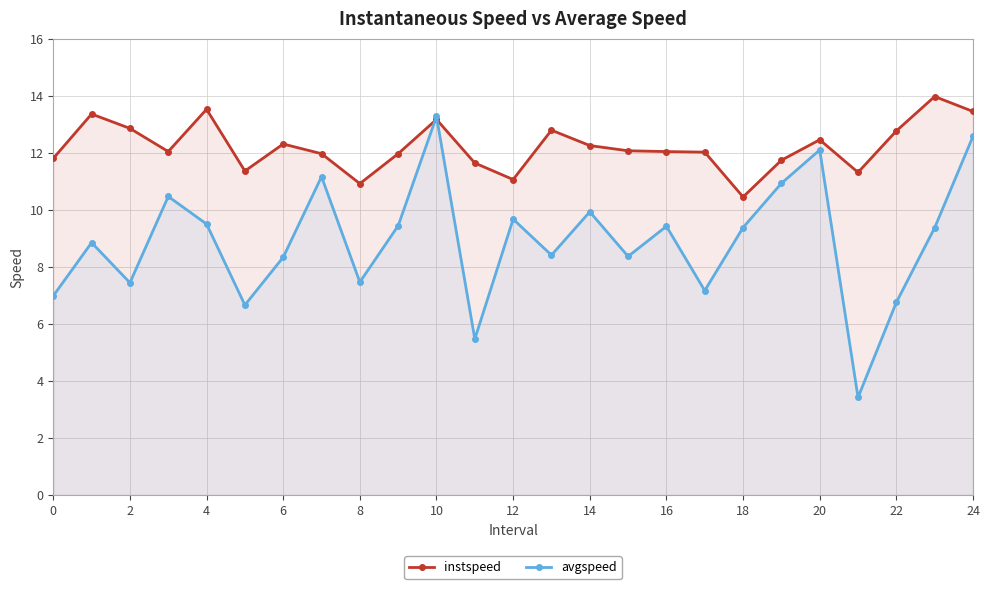

What is the label of the 2nd point from the right?

23